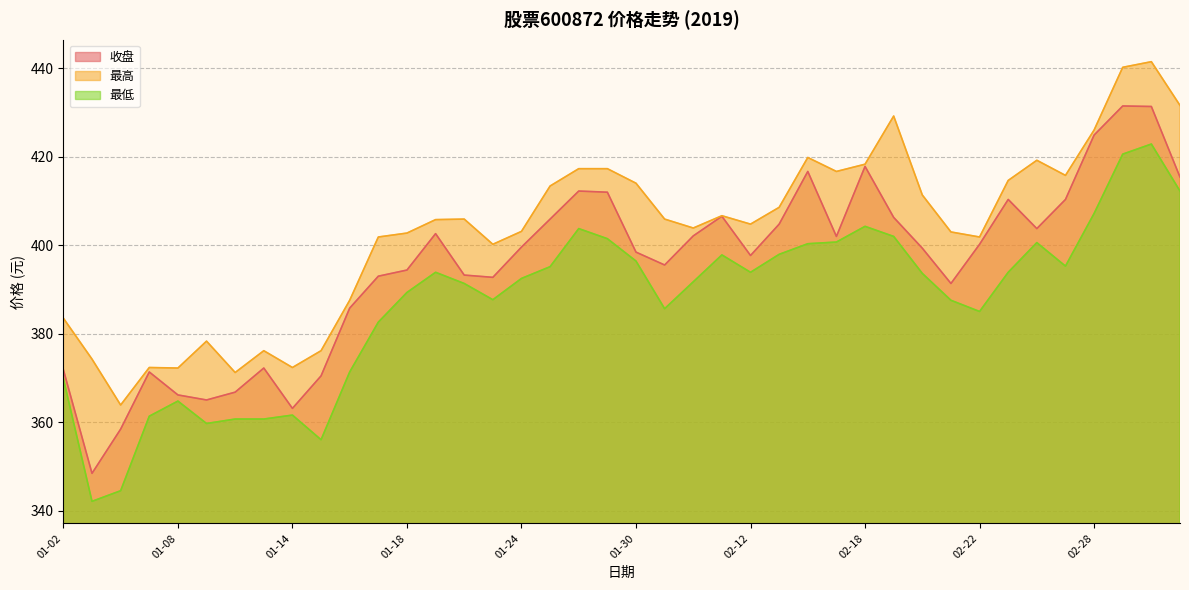

What value does the 最低 series have at 01-28?

403.8